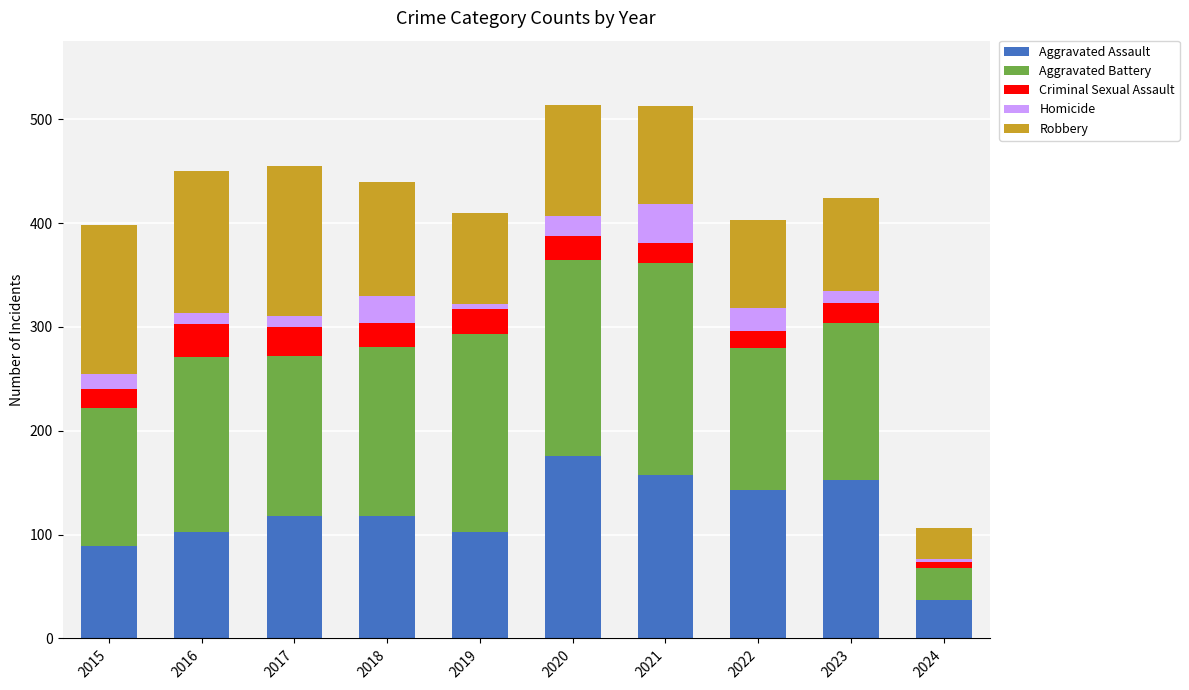

Count the number of data series in this chart.

5